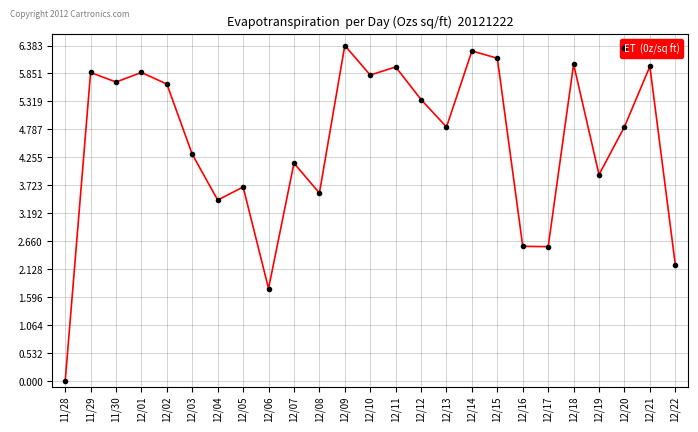

How many values are above zero?

24